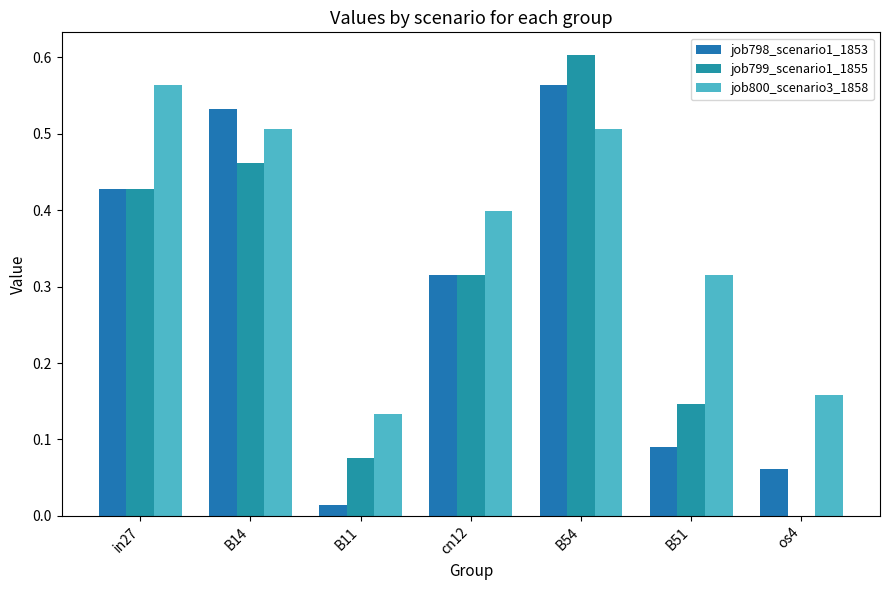

How many values in the job799_scenario1_1855 series exceed 0?

6